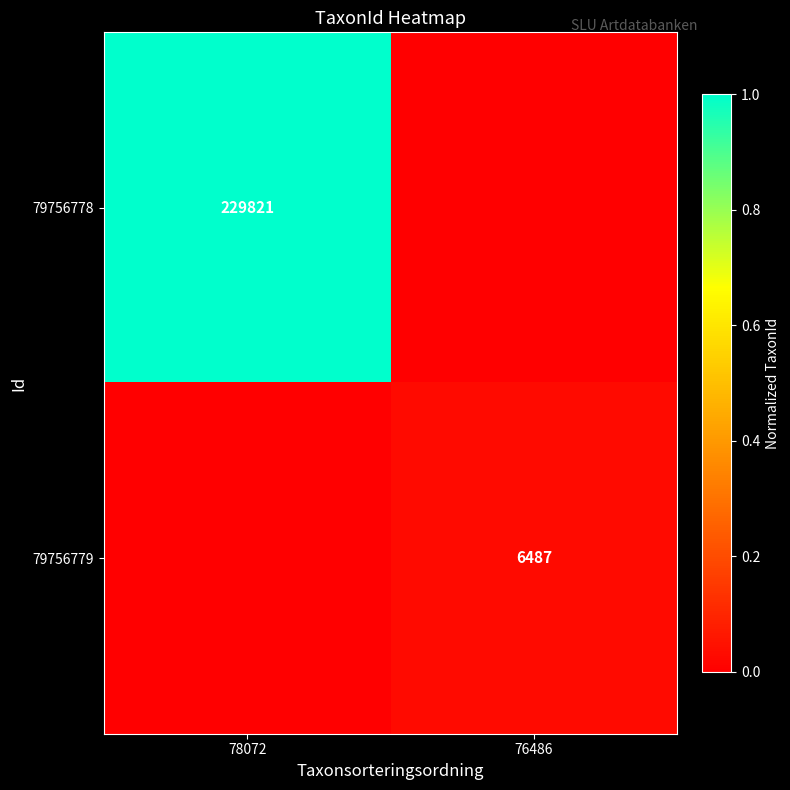

At which category is the sum across all series the highest?

78072